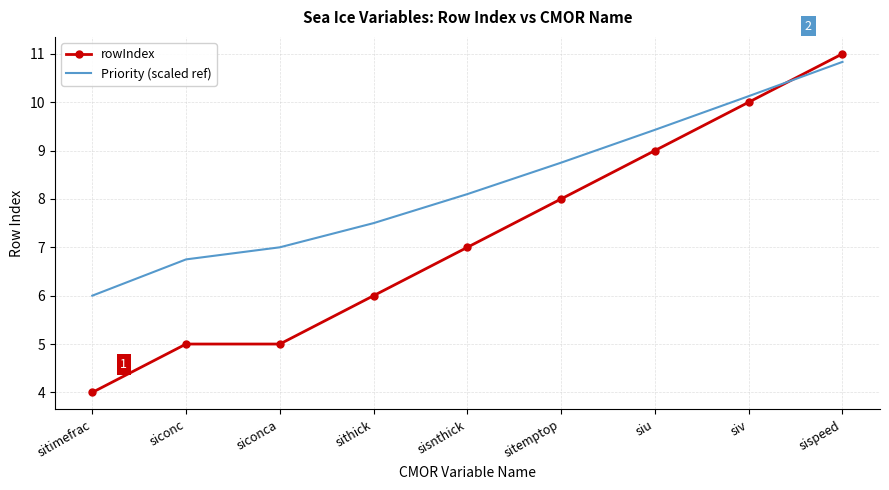

What is the approximate value of Priority (scaled ref) at siconc?

6.8